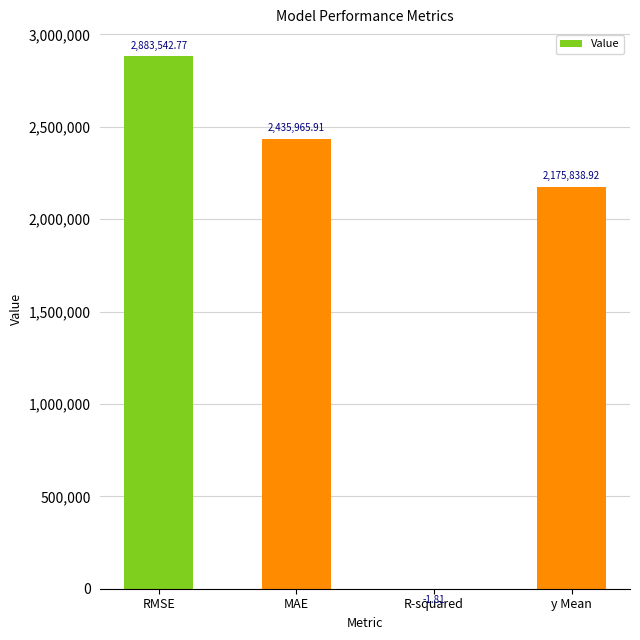

What is the sum of the values at MAE and RMSE?

5319508.7